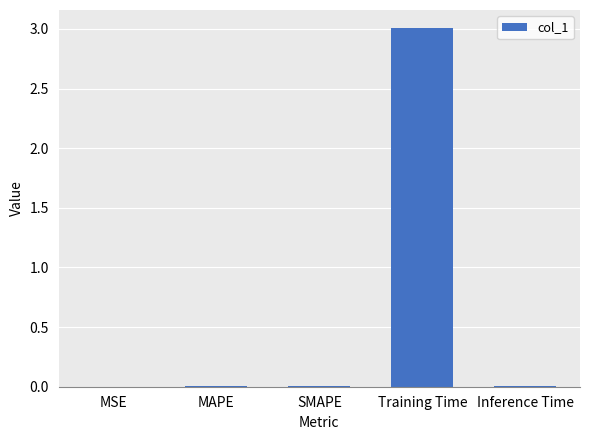

True or false: the data shows 3.0 at Training Time.

True